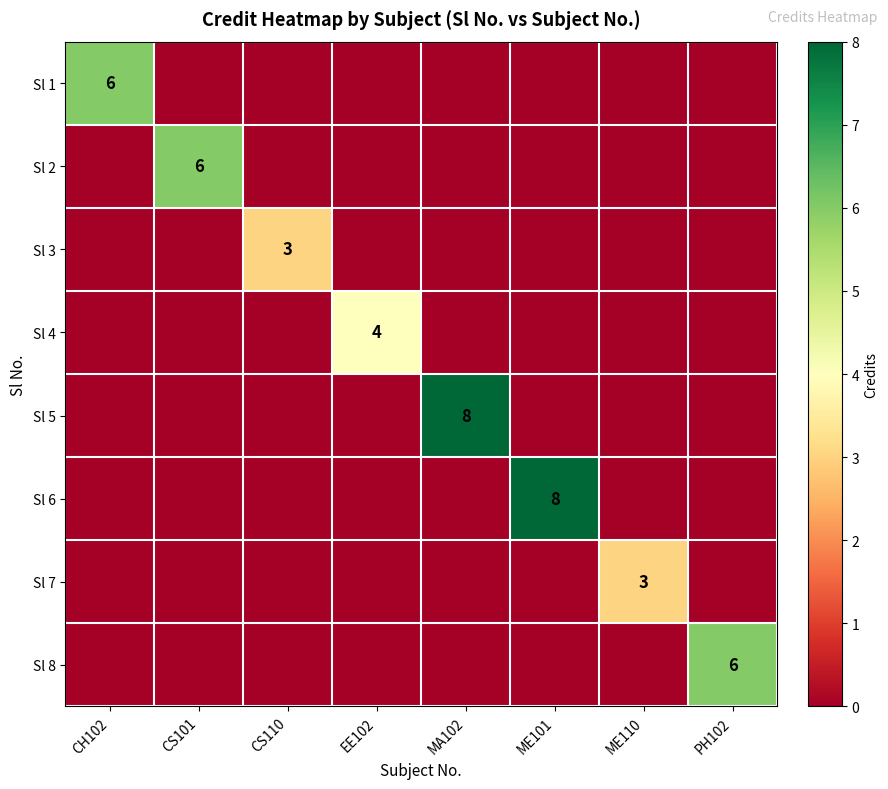

How many categories are shown in the chart?

8